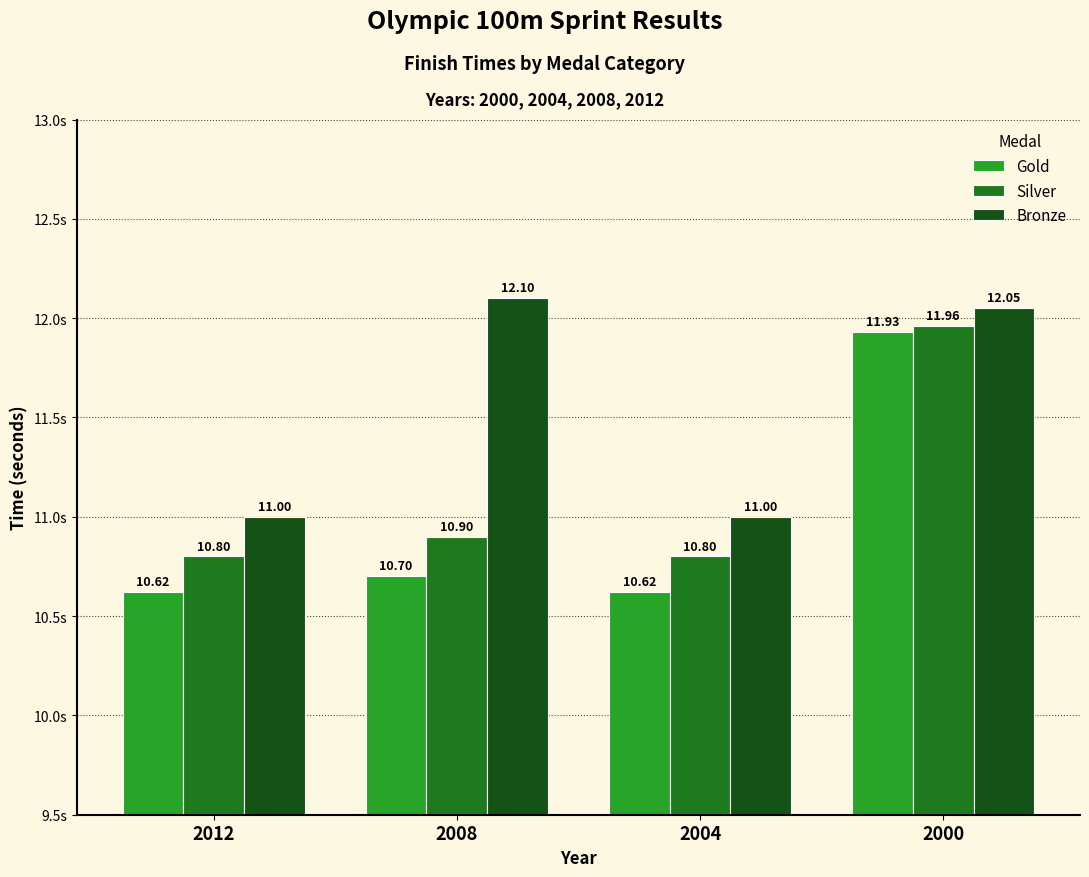

Are the bars grouped side by side (vs. stacked)?

Yes